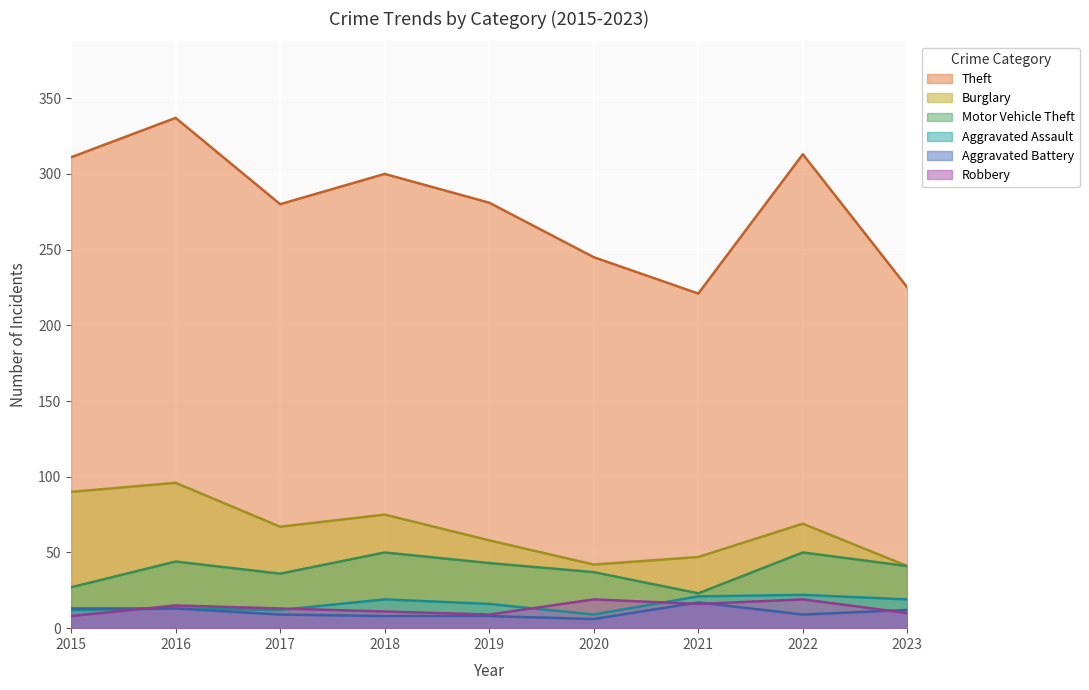

At 2018, list the series in order from smallest to largest.

Aggravated Battery, Robbery, Aggravated Assault, Motor Vehicle Theft, Burglary, Theft